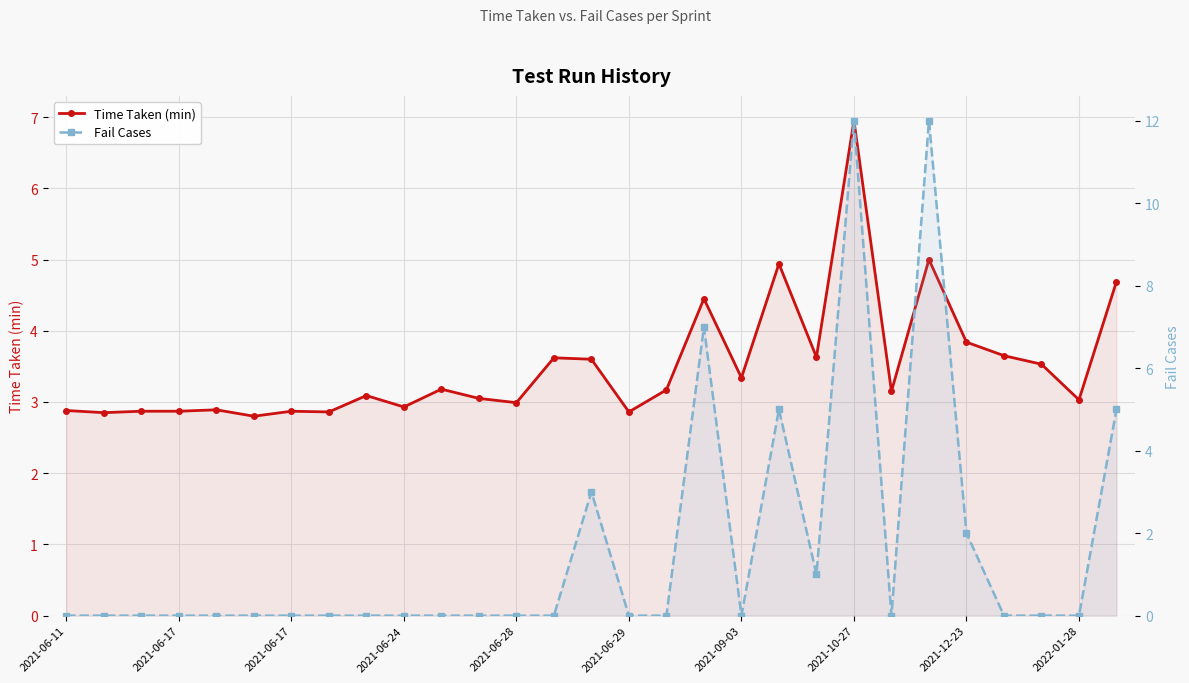

The Time Taken (min) series shows 4.7 at 28. True or false?

True